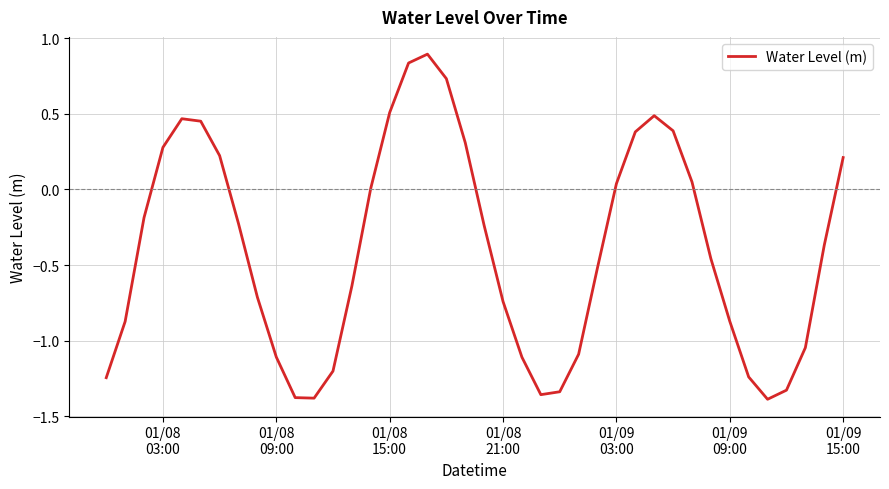

What is the maximum value shown in the chart?

0.9